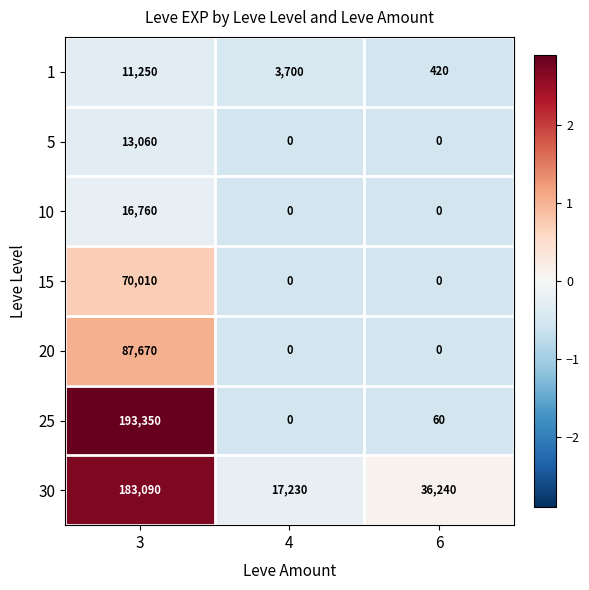

What is the approximate value of 15 at 3, to the nearest 100?

70000